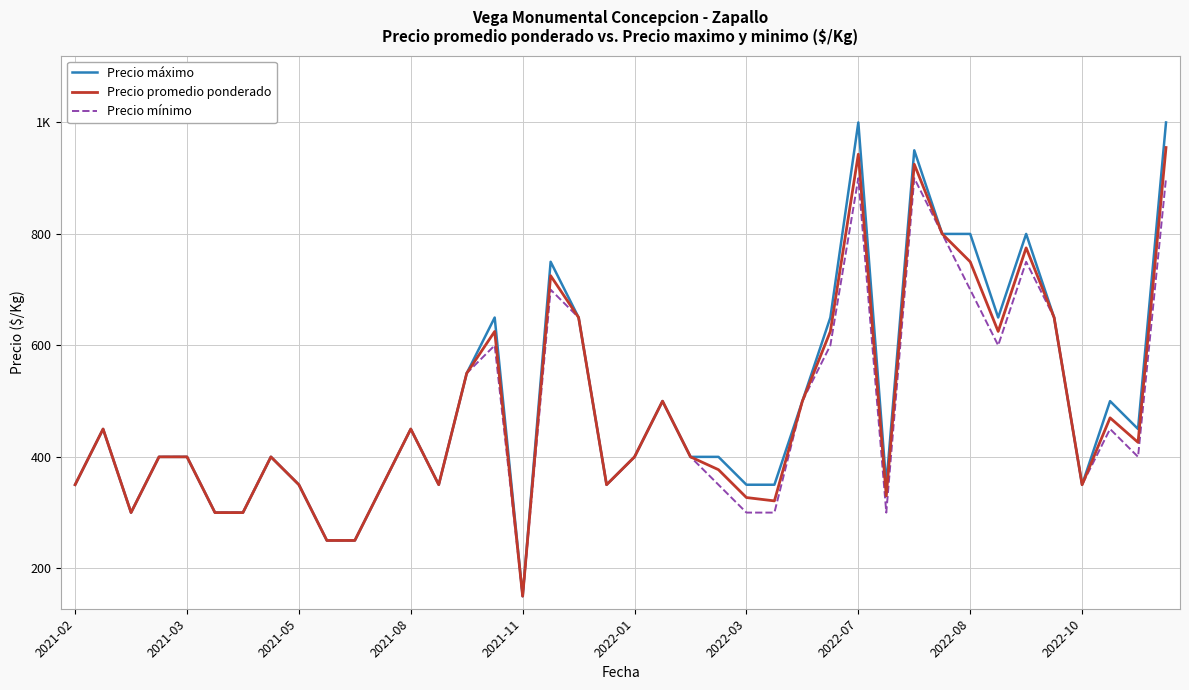

Is this an area chart (filled region under the line)?

No